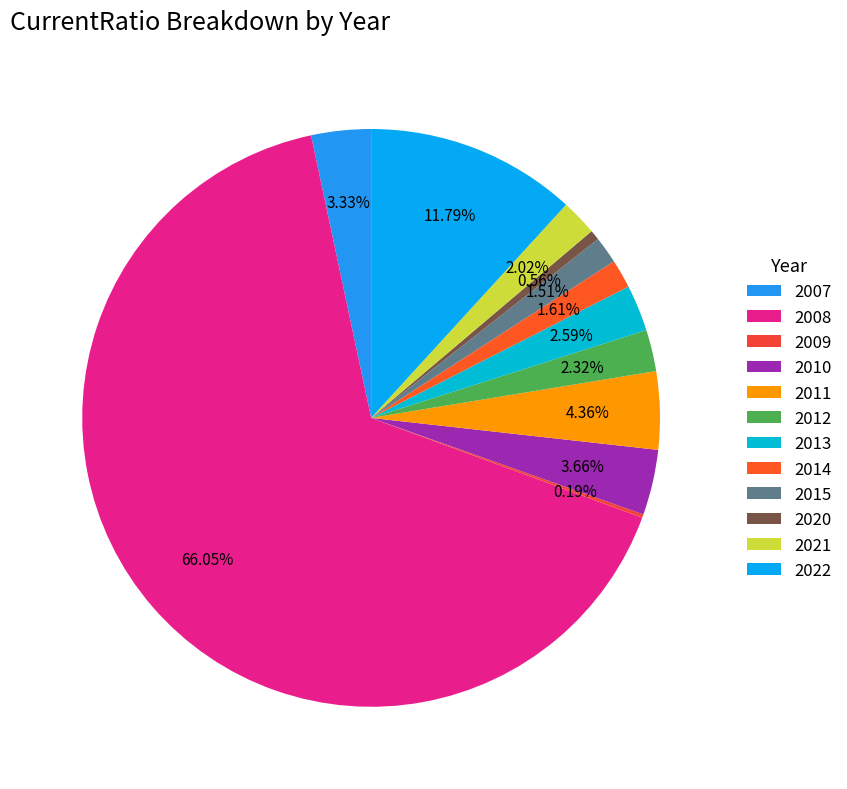

Which category has the smallest portion of the pie?

2009